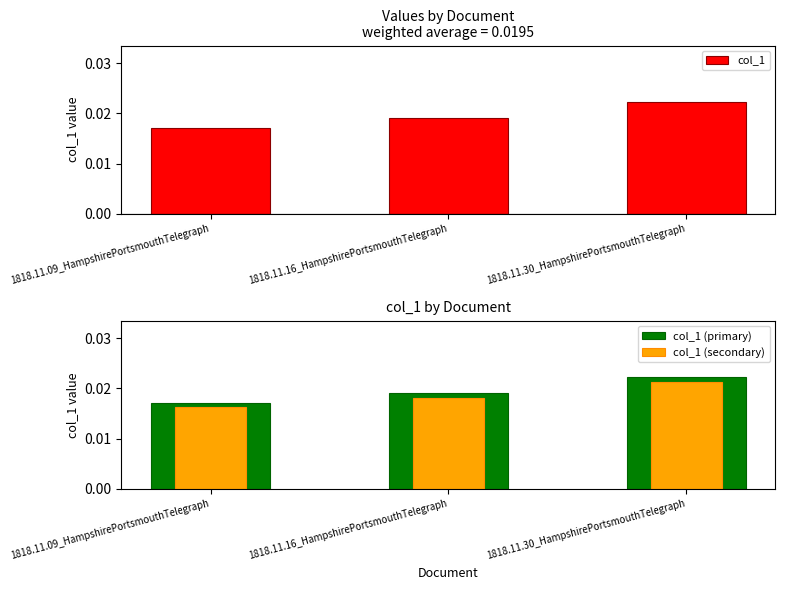

Rank the series at 1818.11.30_HampshirePortsmouthTelegraph from highest to lowest value.

col_1, col_1 (primary), col_1 (secondary)